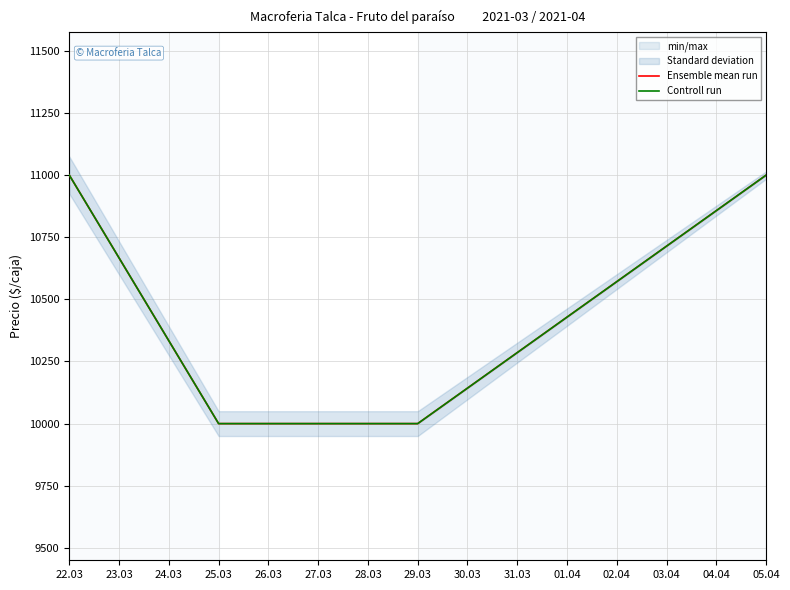

True or false: Controll run has a value of 18811 at 22.03.

False